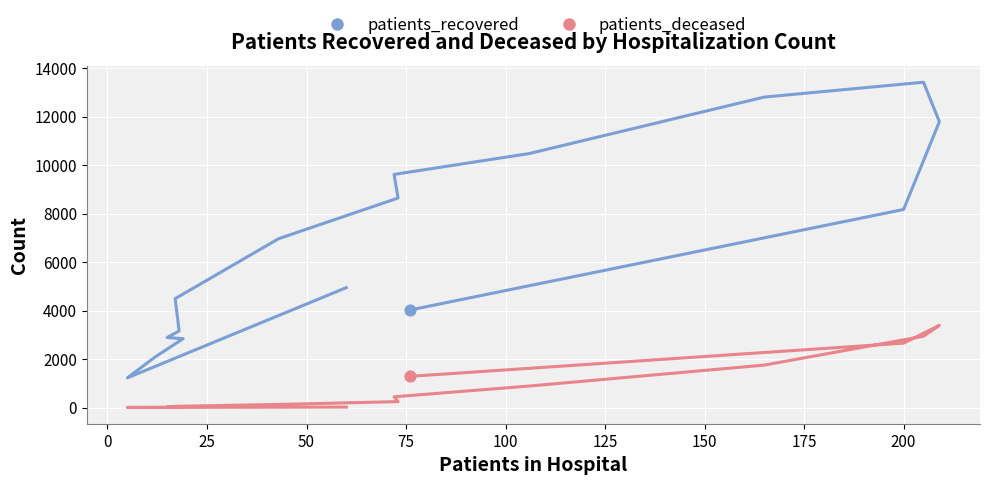

At how many categories does at least one series exceed 12456?

2